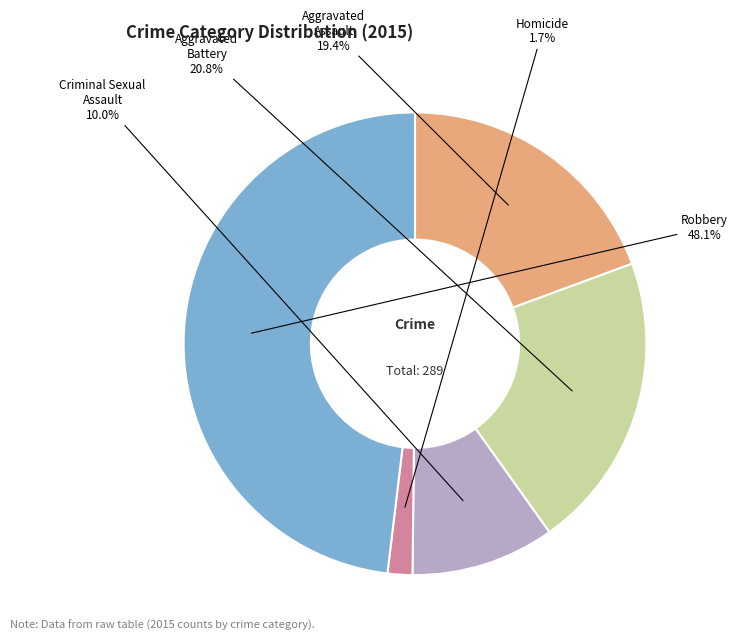

What percentage is the Aggravated Battery slice, to the nearest percent?

21%